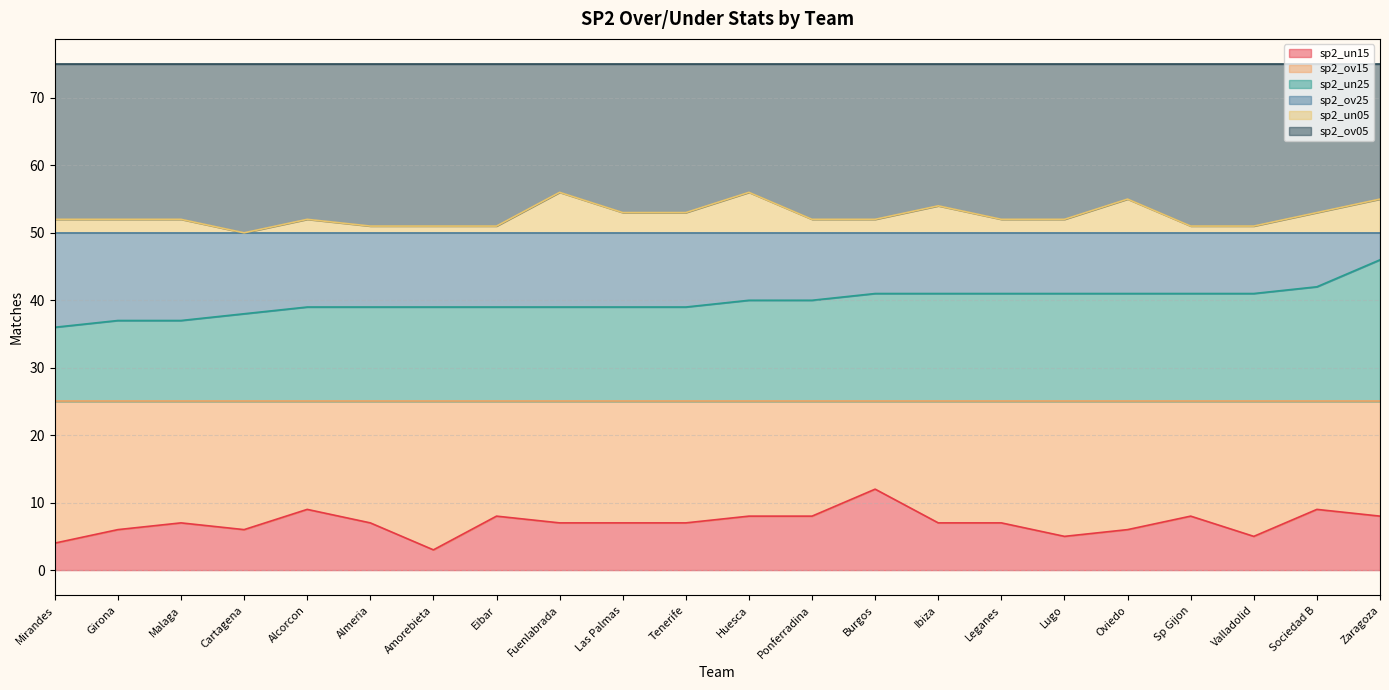

Is it true that sp2_un15 equals 14 at Sociedad B?

False